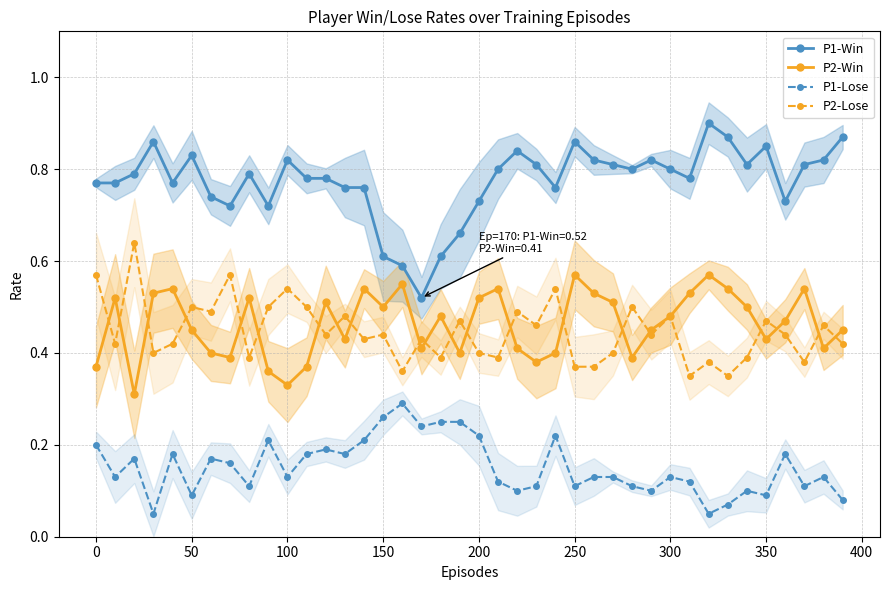

How many P2-Lose values are between 0 and 1?

40